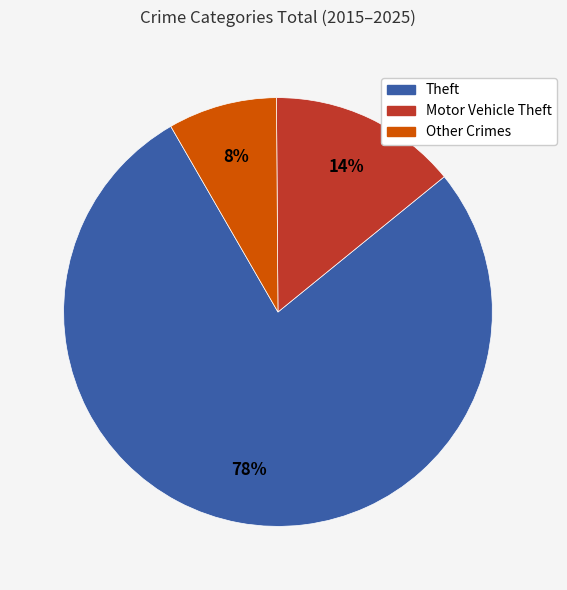

Is there a majority slice in this chart?

Yes